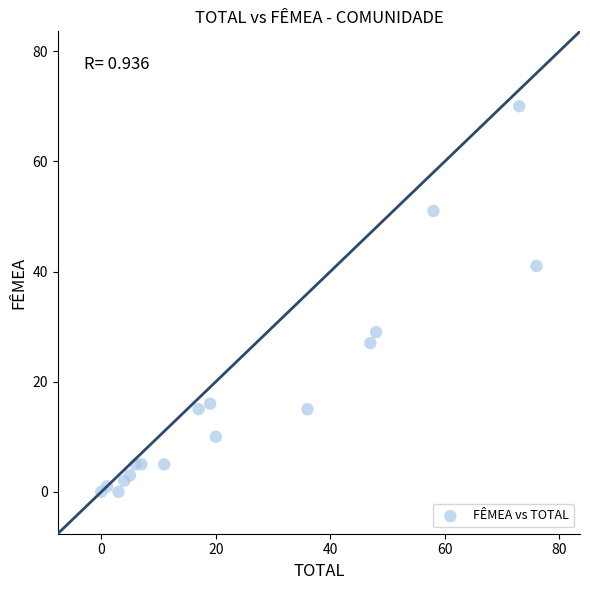

What is the range of Y values (max minus min)?

70